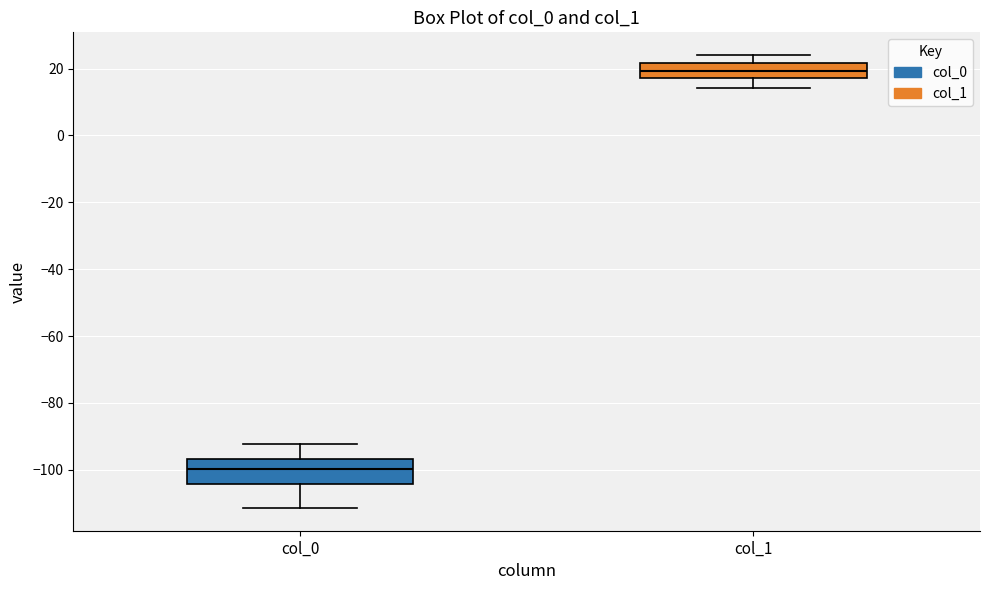

Comparing the boxes themselves (not the whiskers), which one is the tallest?

col_0